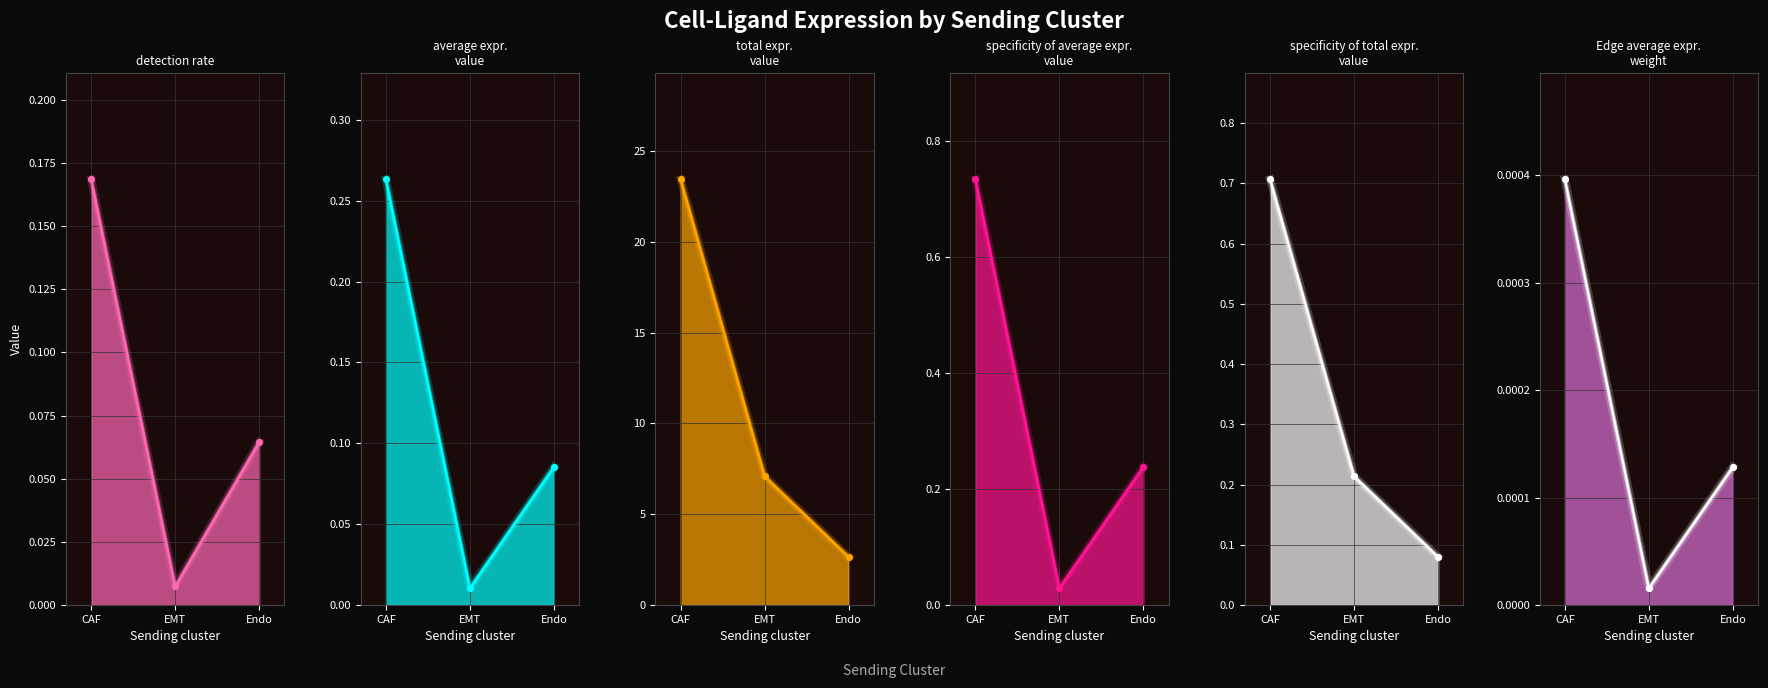

What is the difference between the maximum and minimum values in the Ligand detection rate series?

0.2